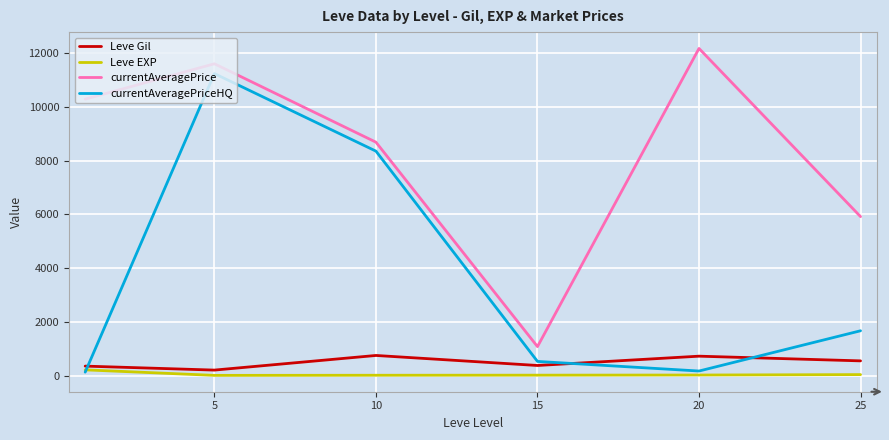

What is the highest value of the Leve Gil series?

746.7